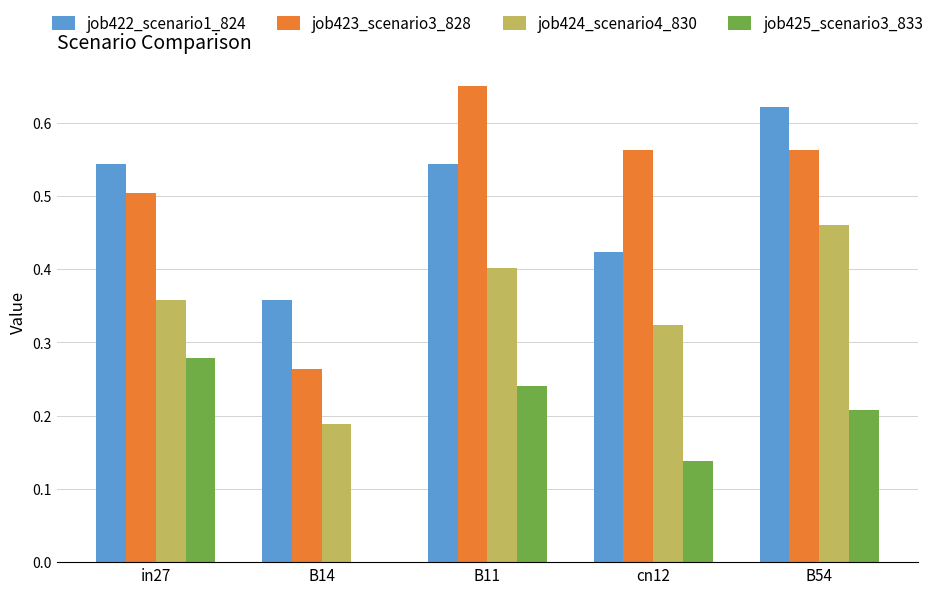

At which category does the chart reach its peak across all series?

B11